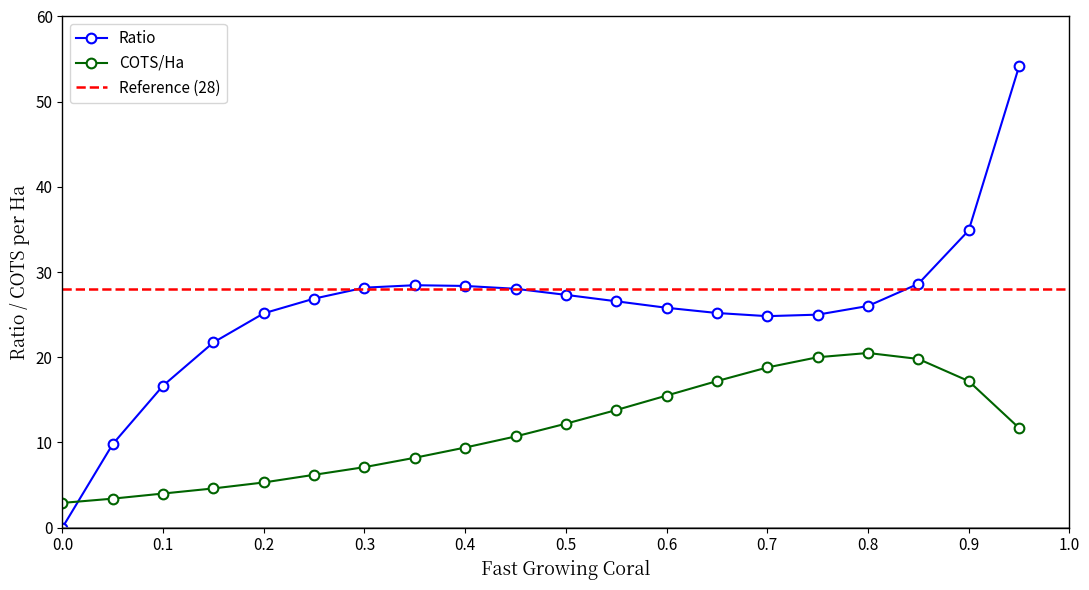

True or false: Ratio has a value of -18.7 at 0.0.

False